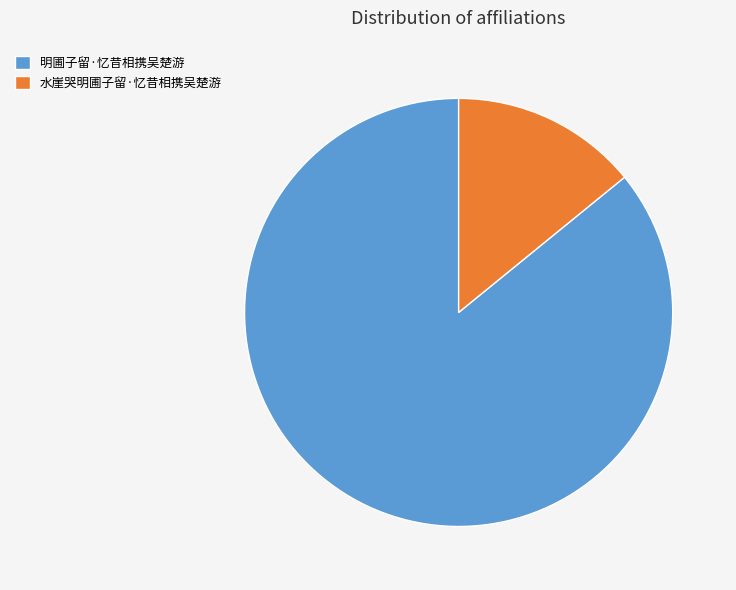

Which has a higher value, 明圃子留·忆昔相携吴楚游 or 水崖哭明圃子留·忆昔相携吴楚游?

明圃子留·忆昔相携吴楚游